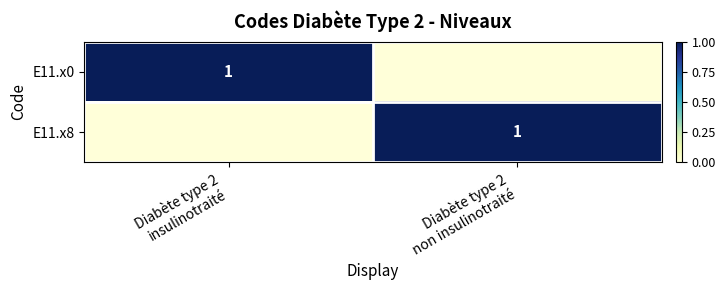

At which category is the sum across all series the highest?

Diabète type 2
insulinotraité